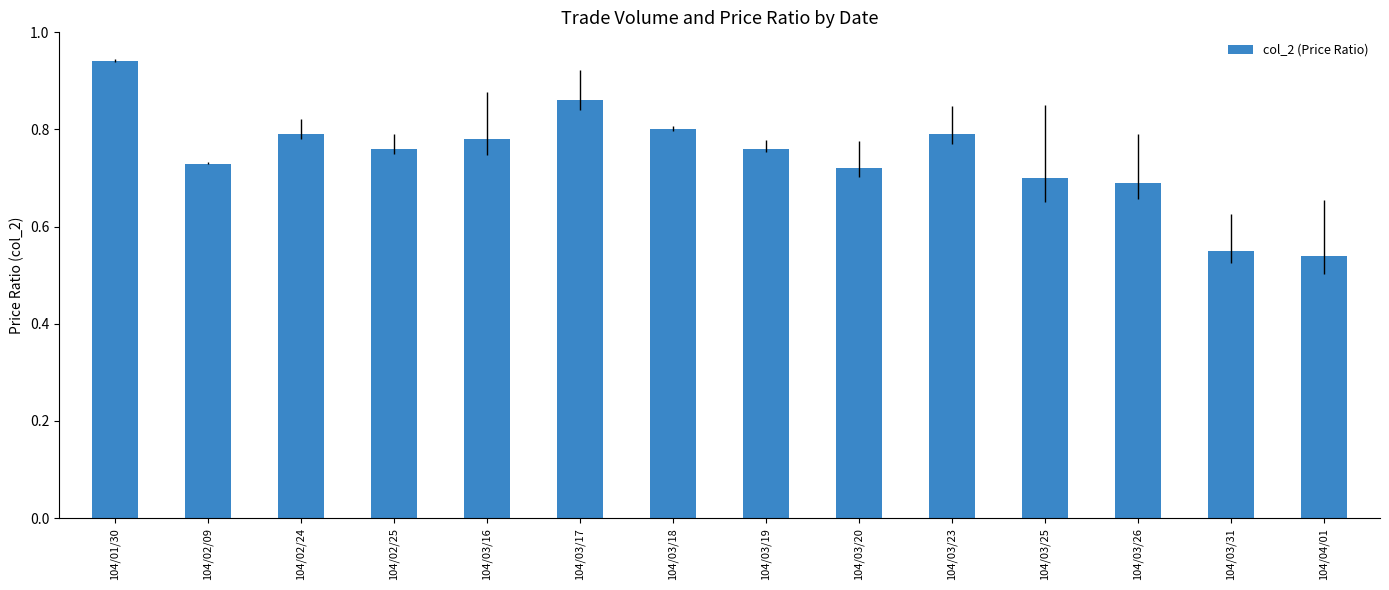

What position from the left is 104/02/25?

4